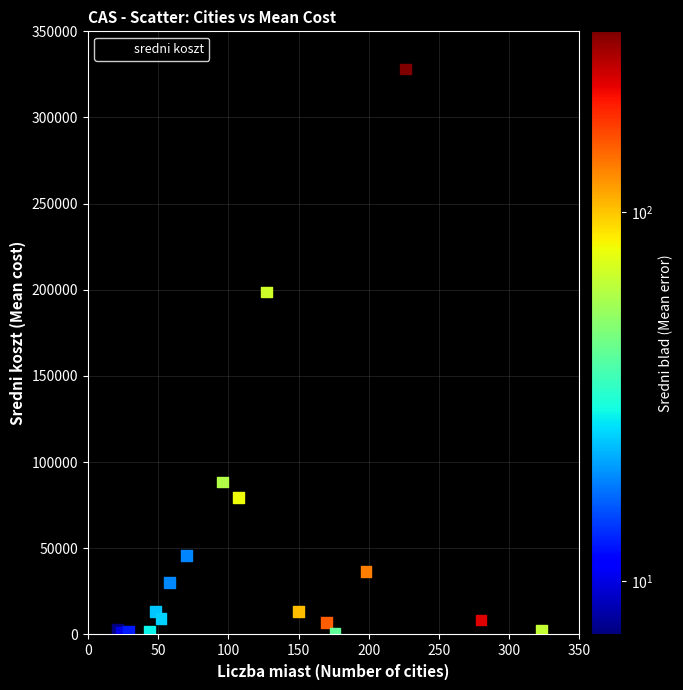

What Y value in the scatter plot is closest to 164094?

198799.2